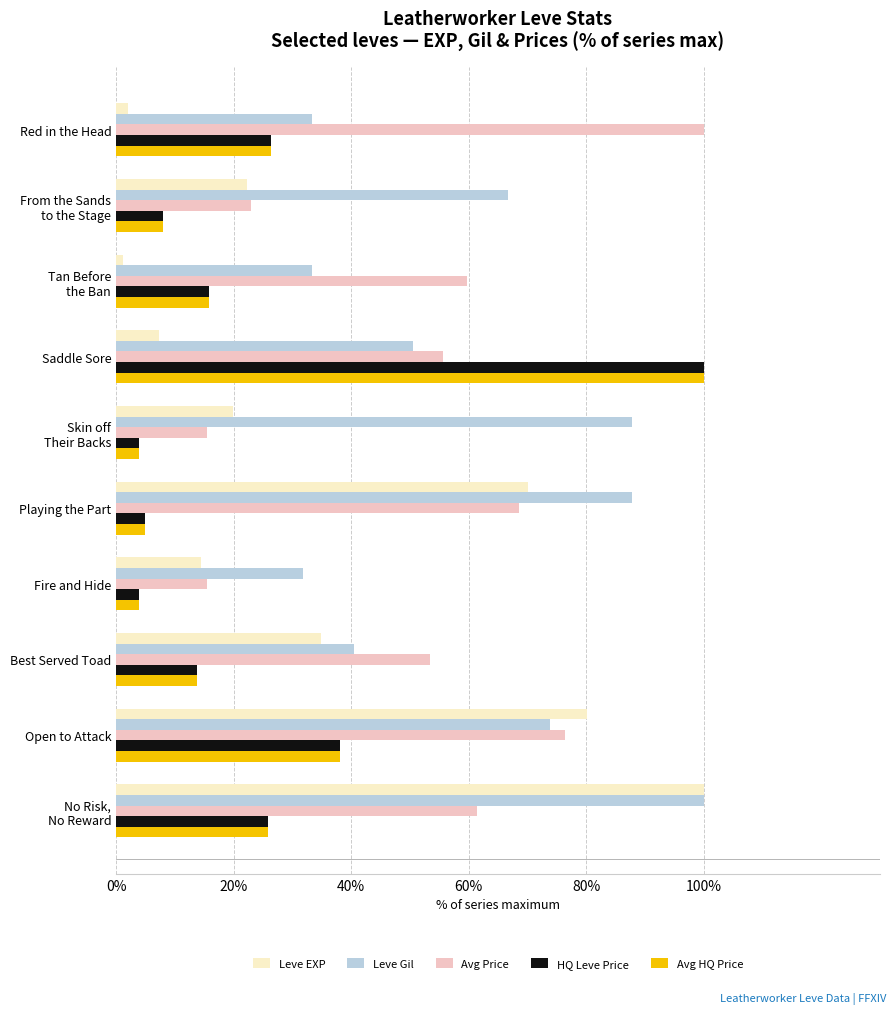

What is the difference between the highest and lowest values at Playing the Part?

82.9